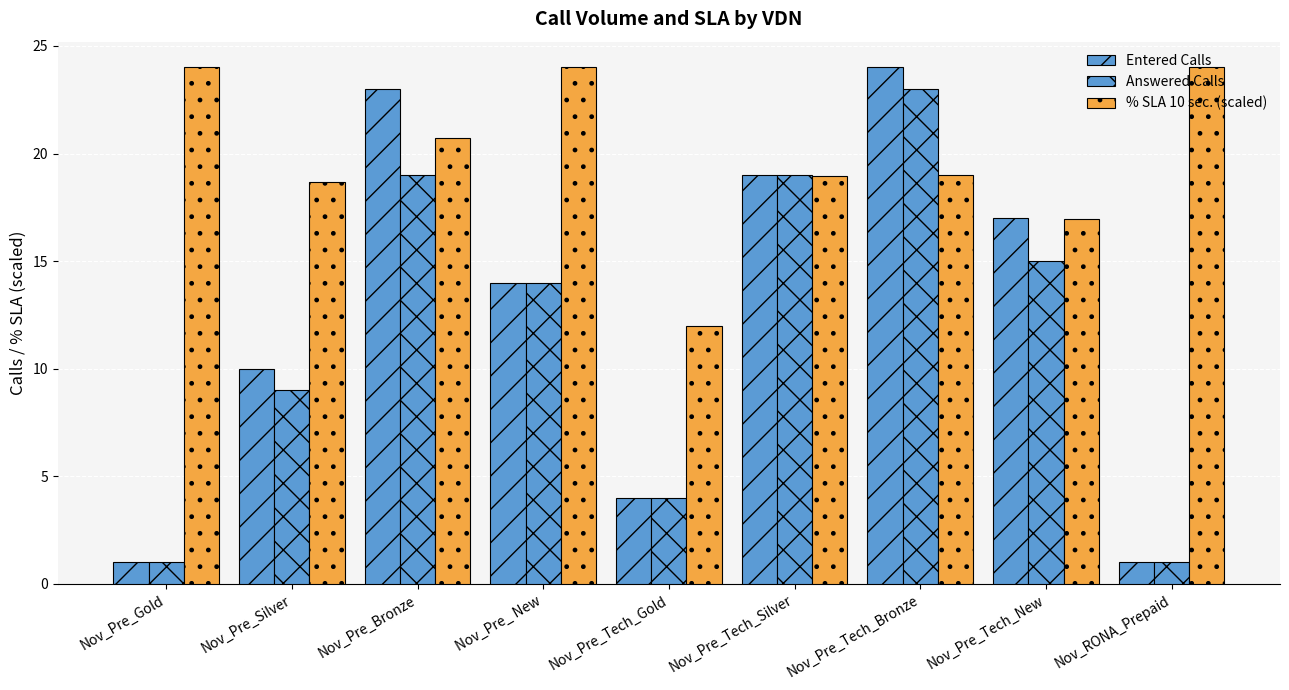

How many categories are shown in the chart?

9